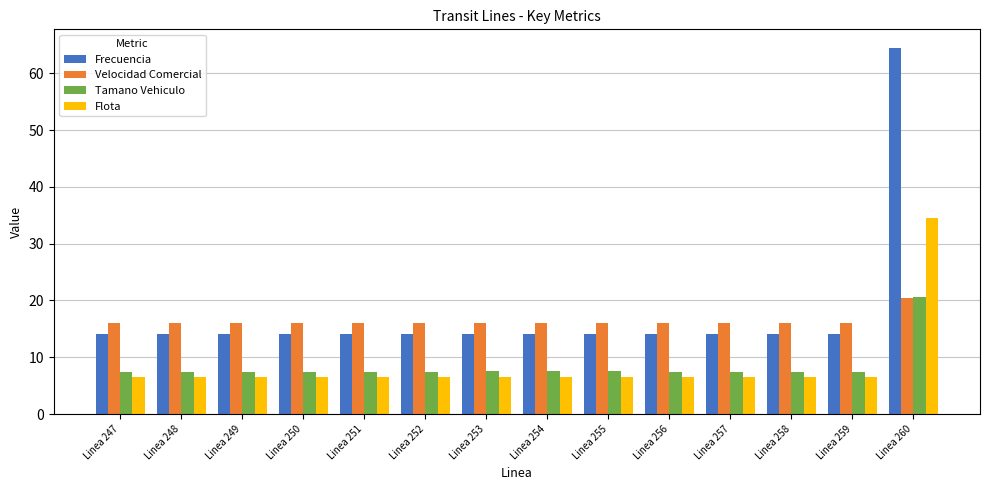

What is the average value of the Tamano Vehiculo series?

8.4